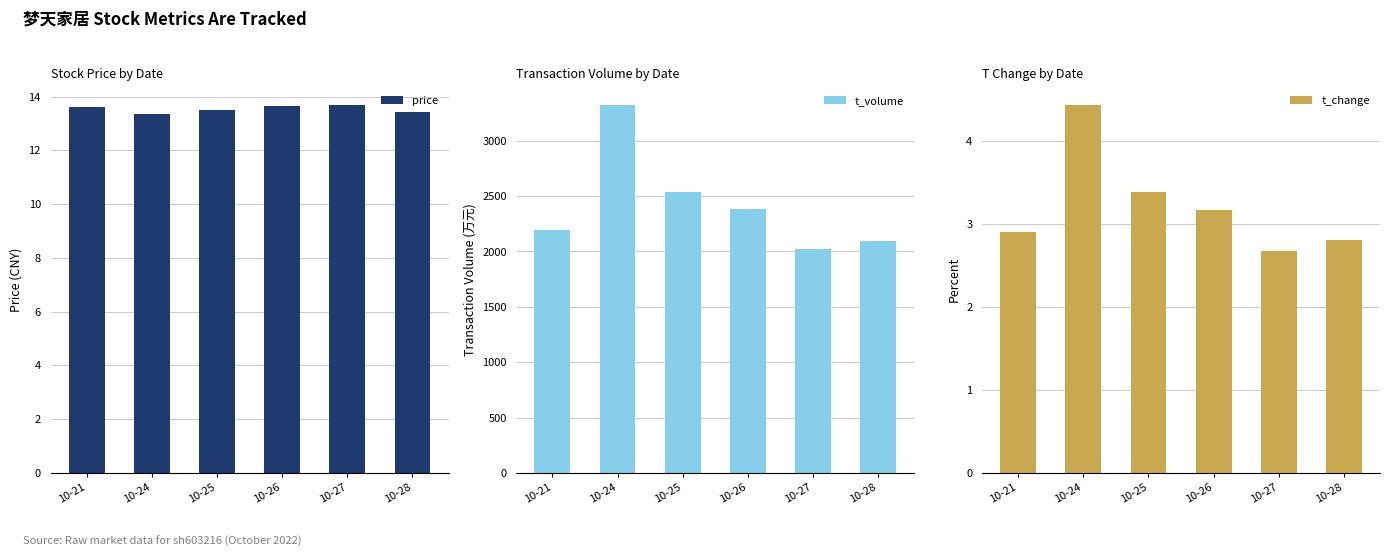

How many groups of bars are there?

6